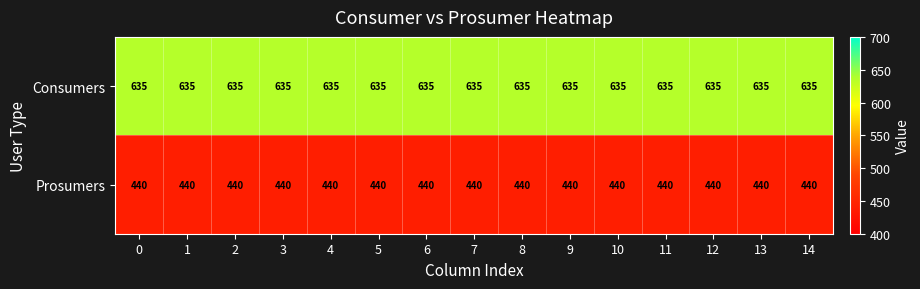

At 14, list the series in order from largest to smallest.

Consumers, Prosumers